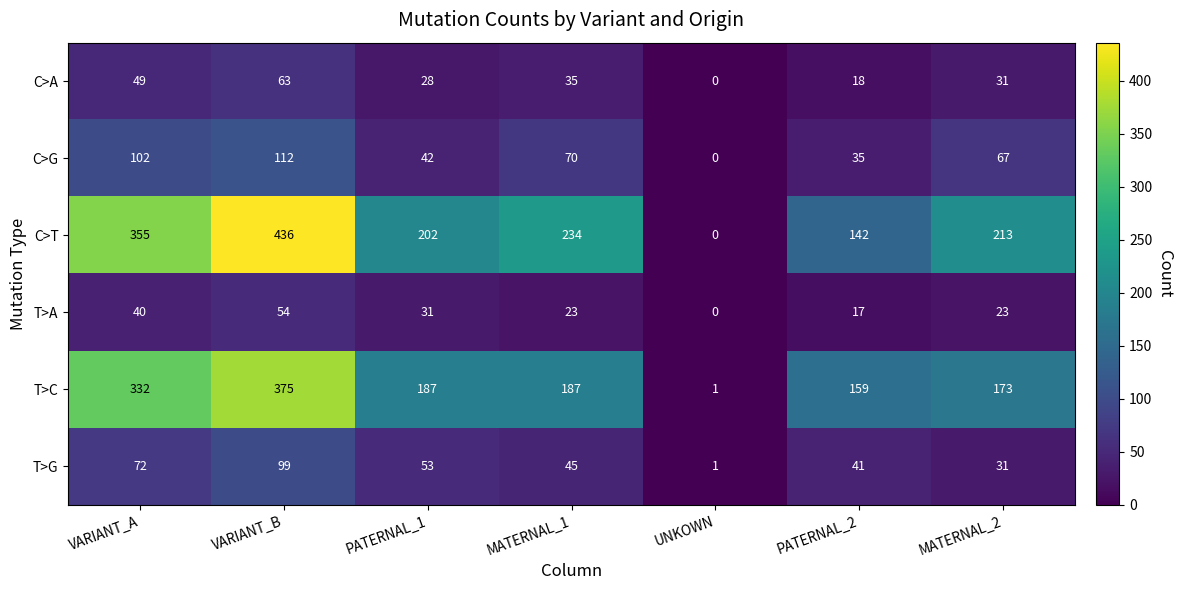

At which label does C>T first exceed 213?

VARIANT_A